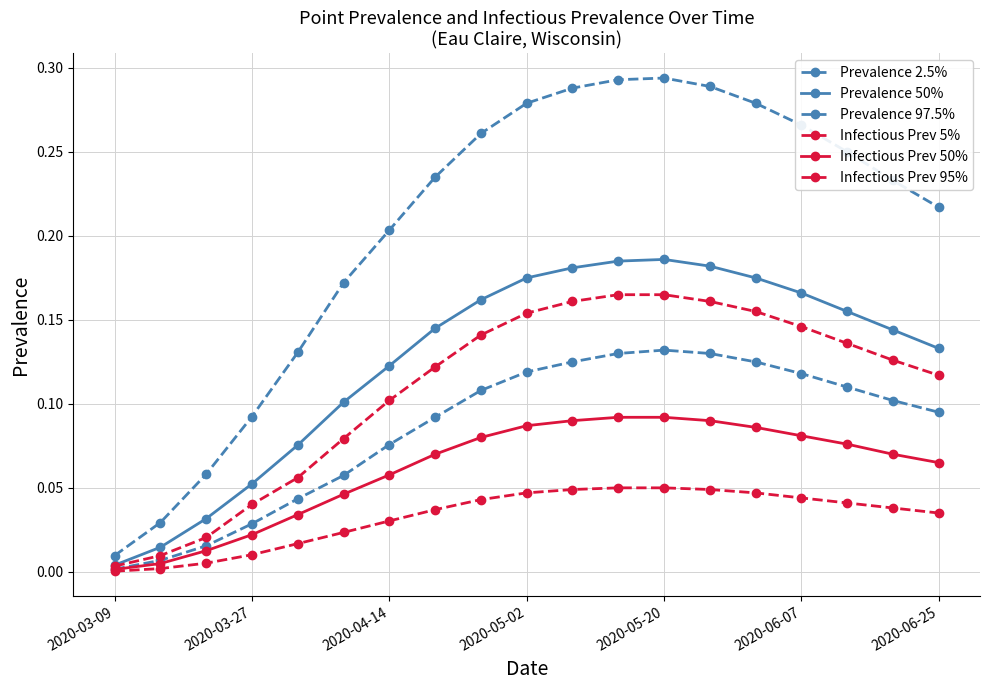

Does the chart have visible grid lines?

Yes